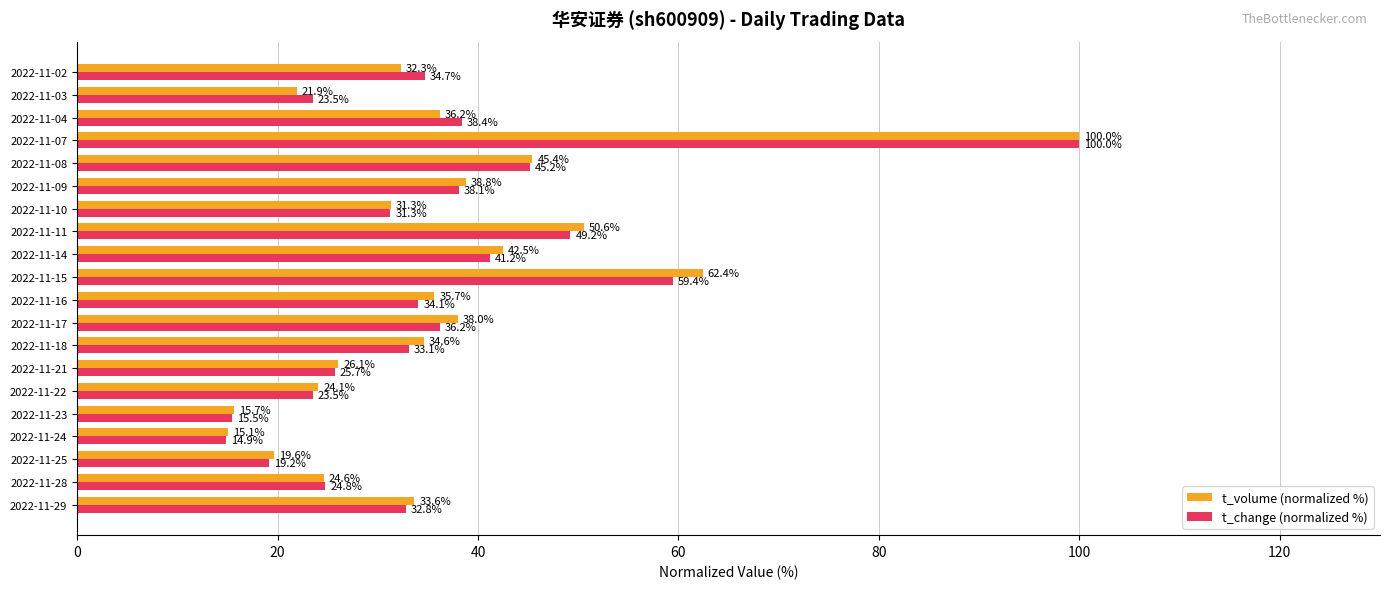

What is the difference between the second highest and minimum values in the t_change (normalized %) series?

44.6